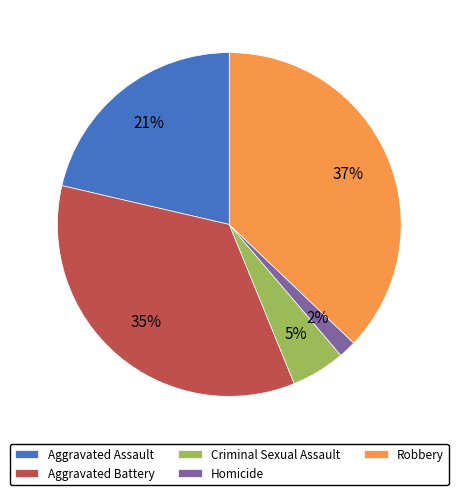

To the nearest percent, what is the difference between the largest and smallest slice percentages?

35%